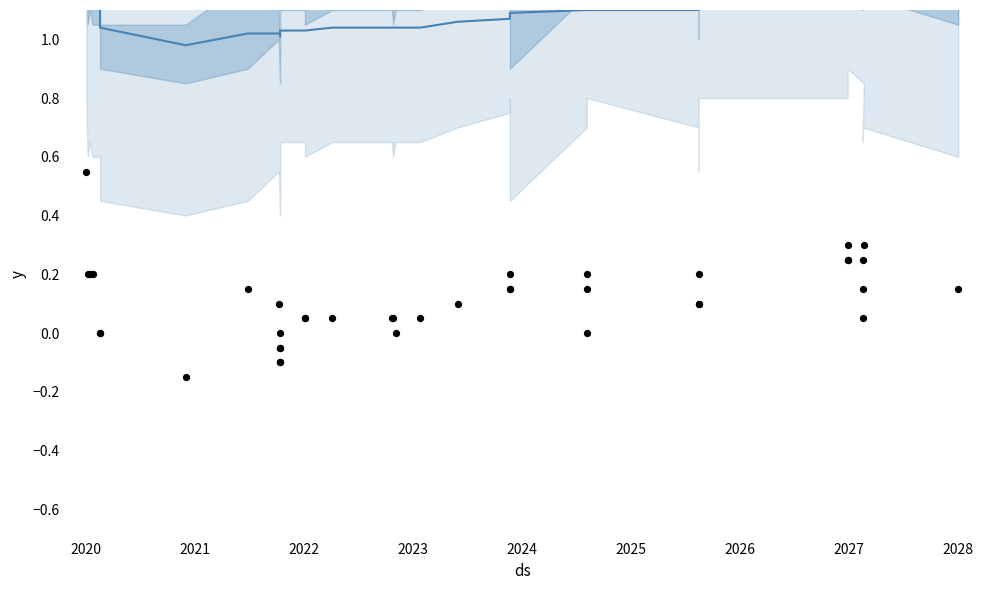

At how many categories does at least one series exceed 1?

38